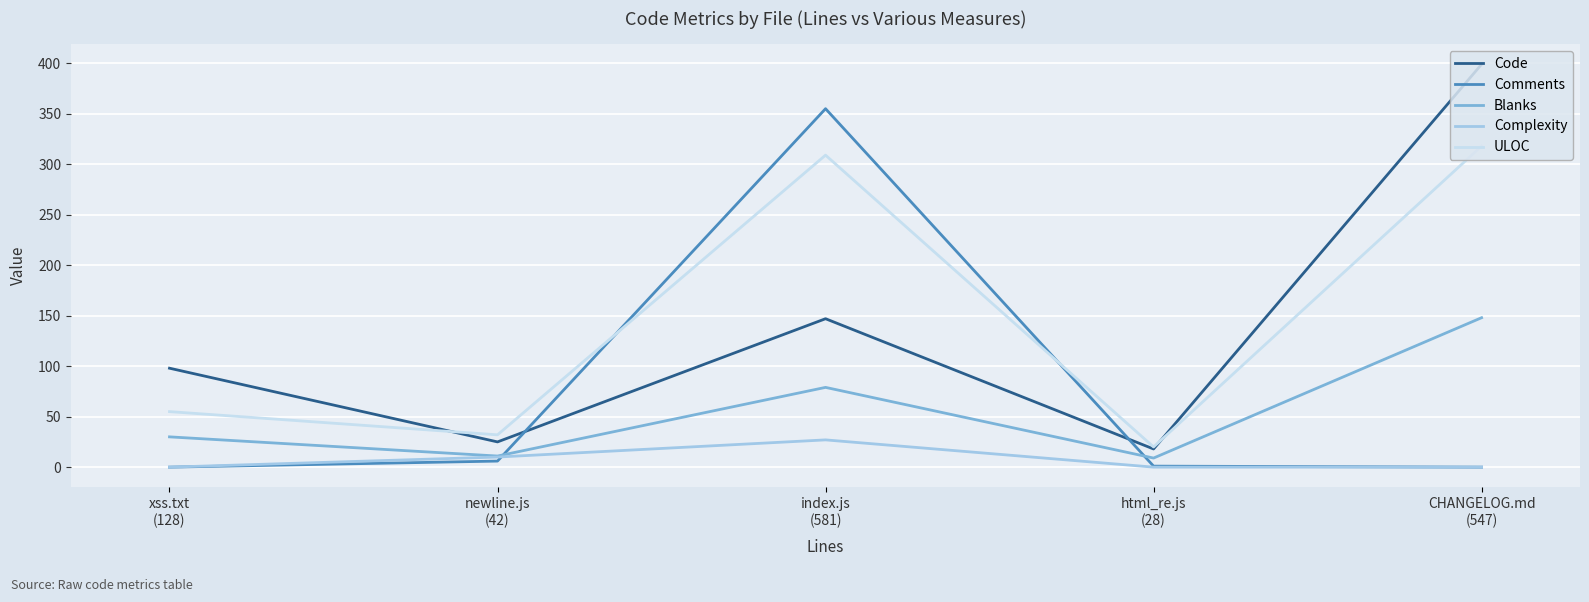

Which series has the largest total across all categories?

ULOC